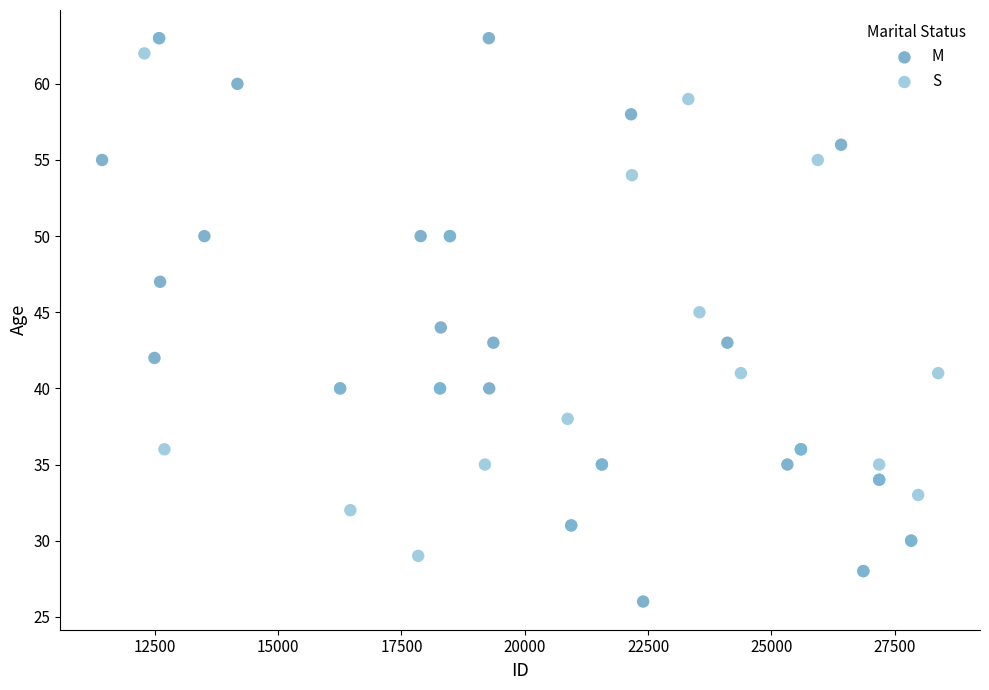

Which series reaches the minimum Y coordinate?

M